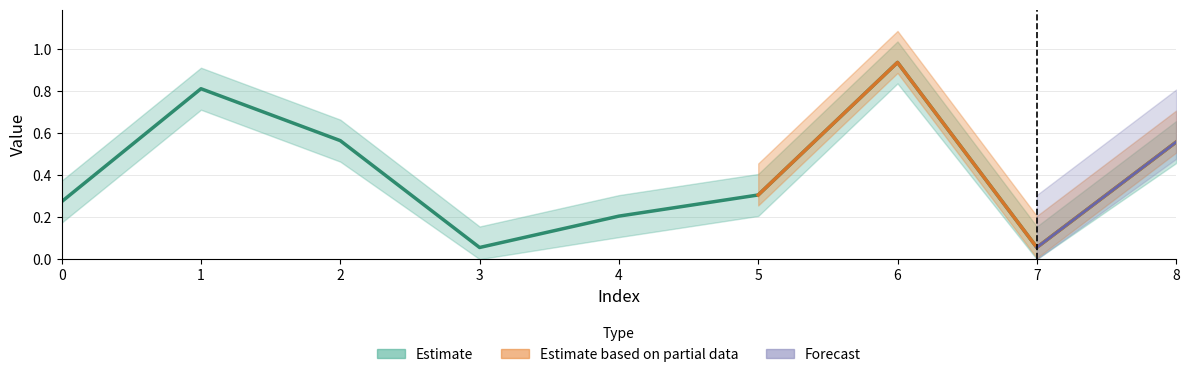

True or false: Estimate_lower and Estimate cross at least once.

False